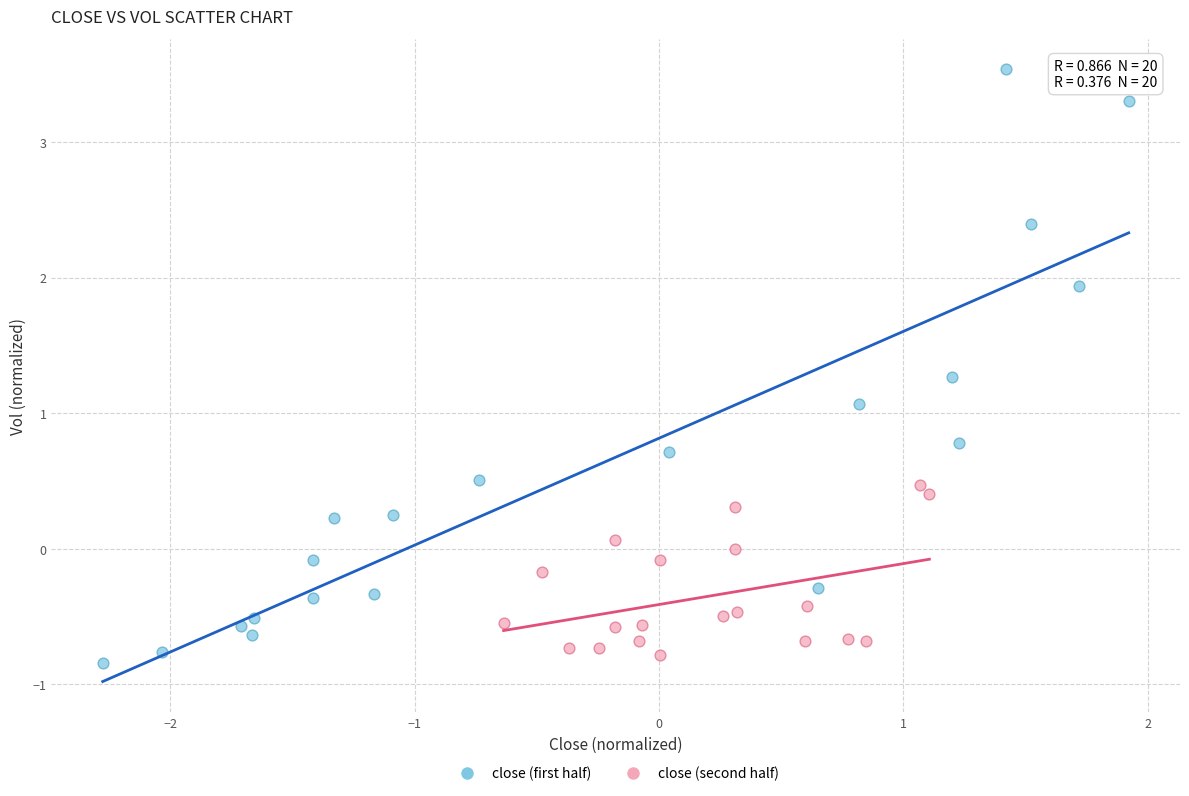

Which series has the largest Y range (max minus min)?

close (first half)